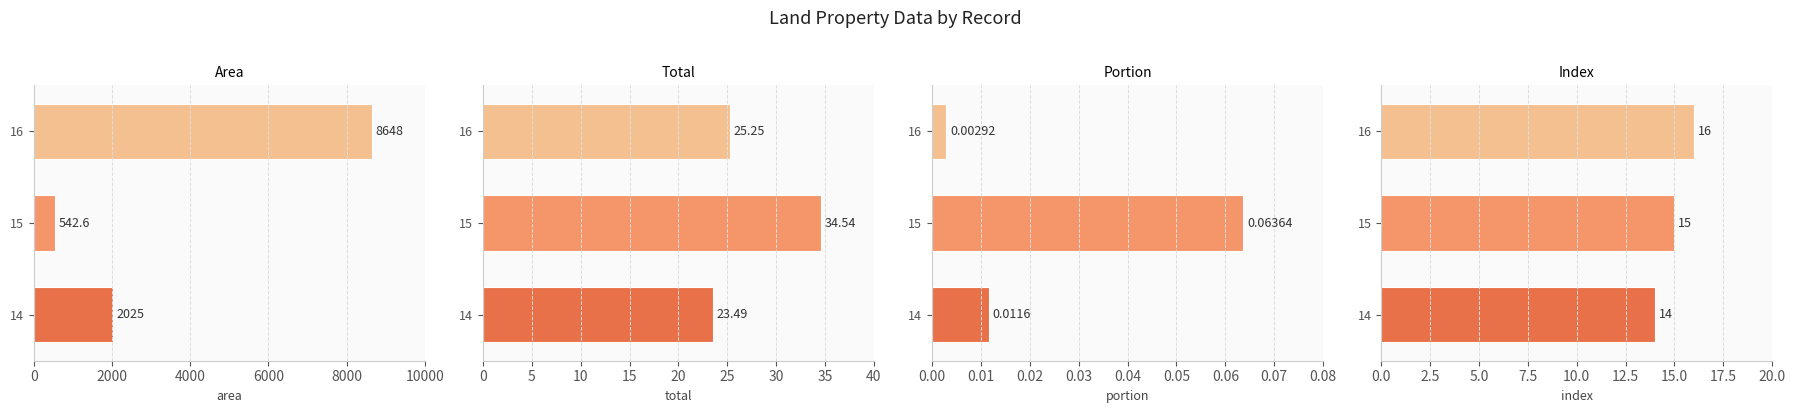

How many data points in area are above 2025?

1